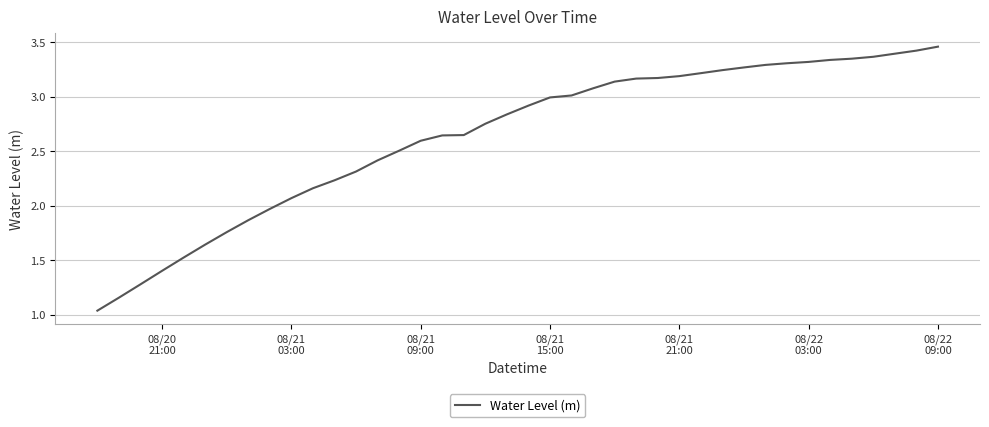

Is this an area chart (filled region under the line)?

No